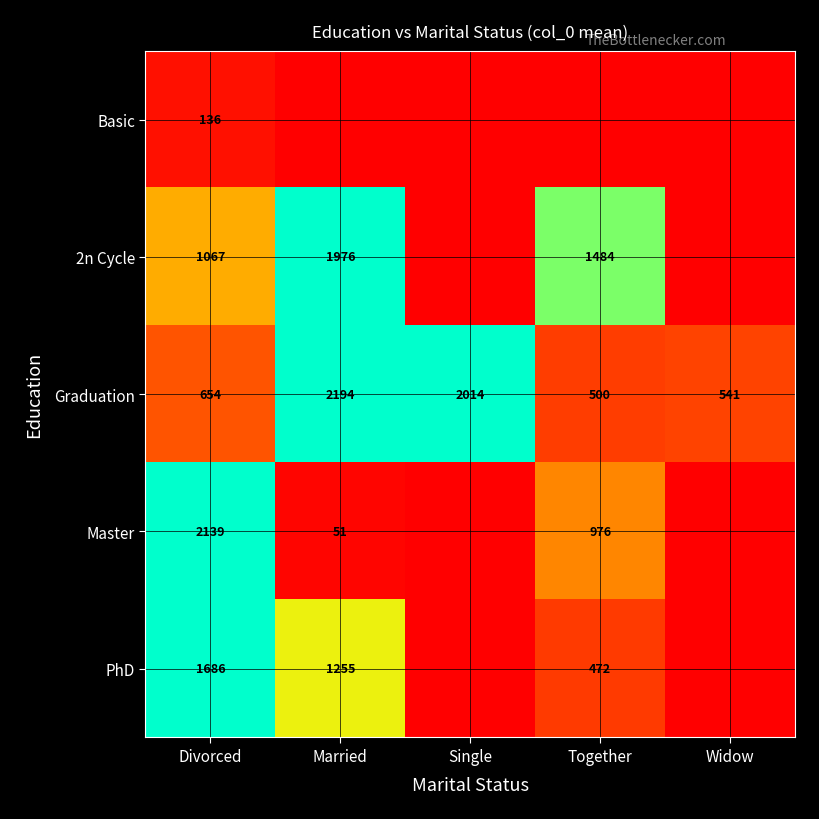

The value of PhD at Married is 376. True or false?

False